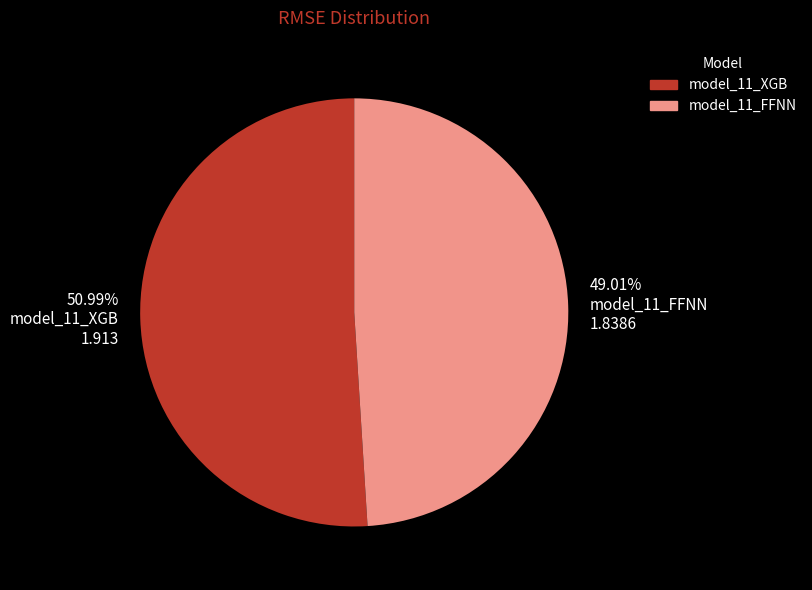

To the nearest percent, what is the combined percentage of model_11_XGB and model_11_FFNN?

100%